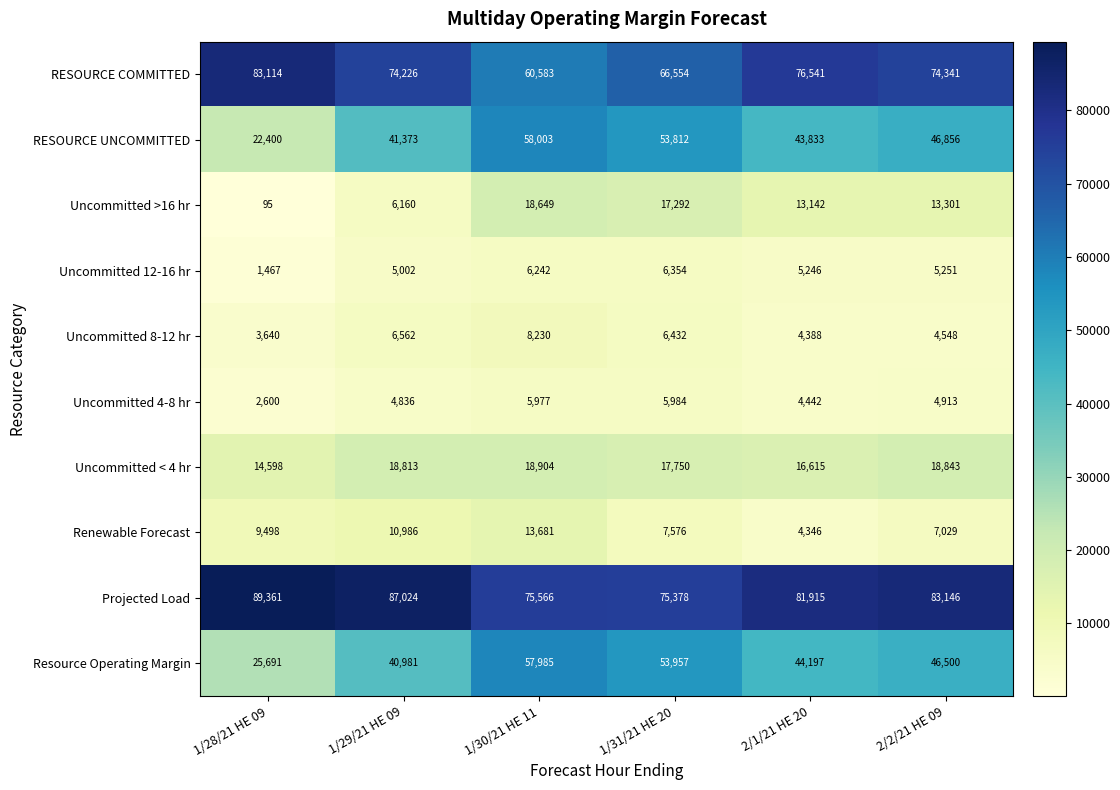

Between 1/29/21 HE 09 and 1/31/21 HE 20, which series saw the biggest shift?

Resource Operating Margin